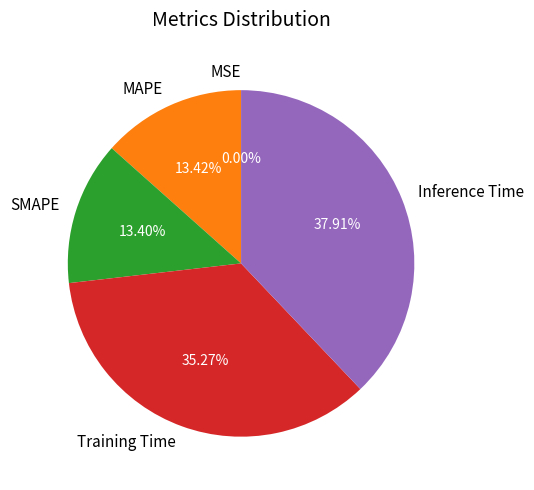

Does SMAPE represent more than half of the total?

No